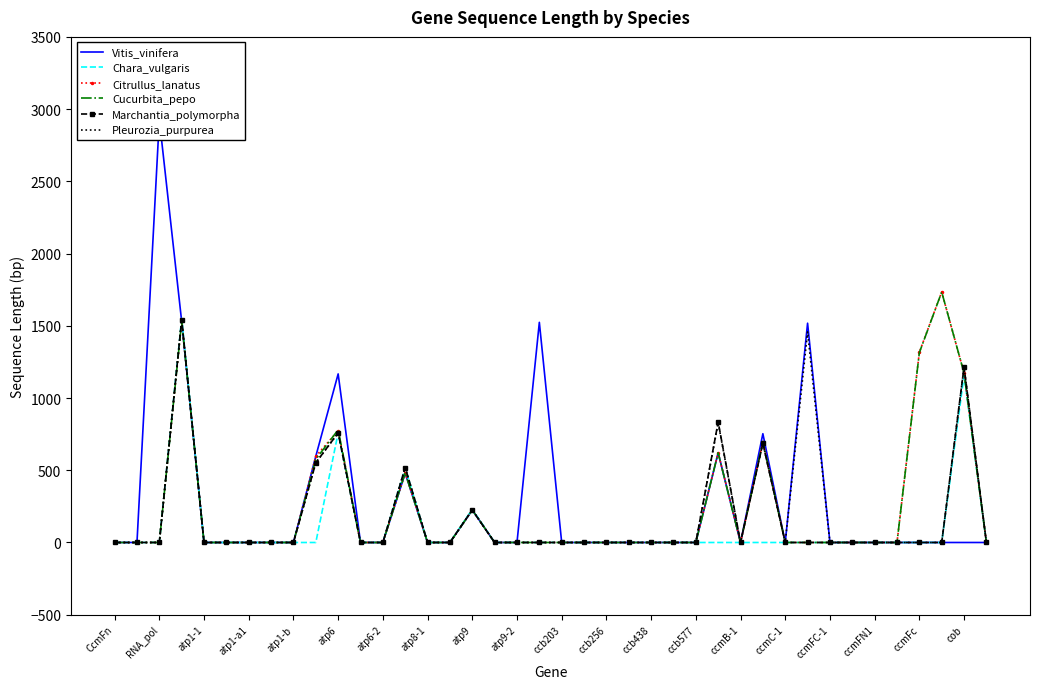

Count the number of categories in the chart.

40